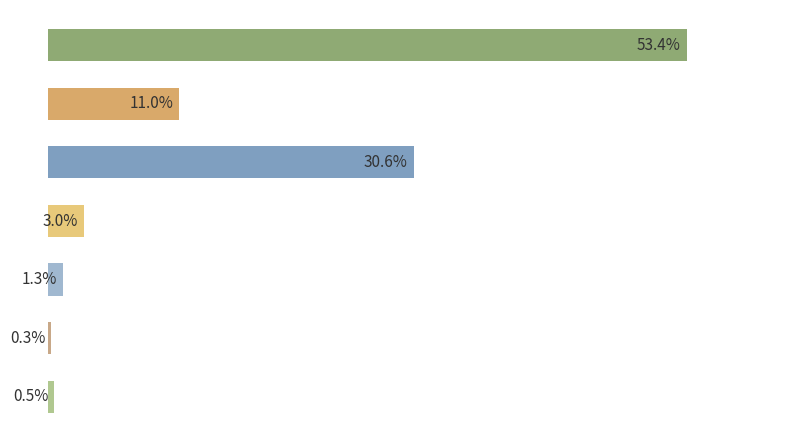

What is the difference between the second highest and minimum values?

30.3